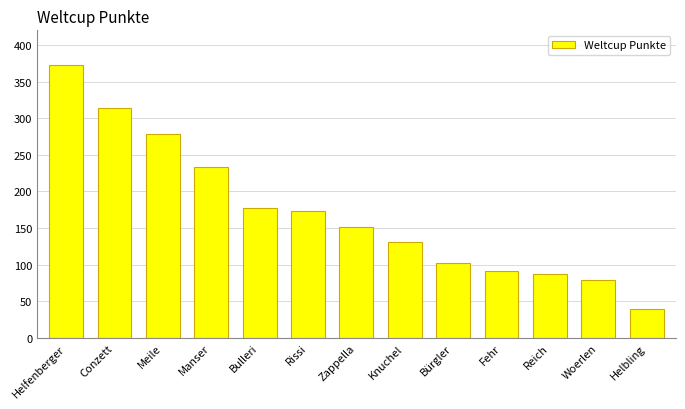

Between Fehr and Helbling, which is larger?

Fehr